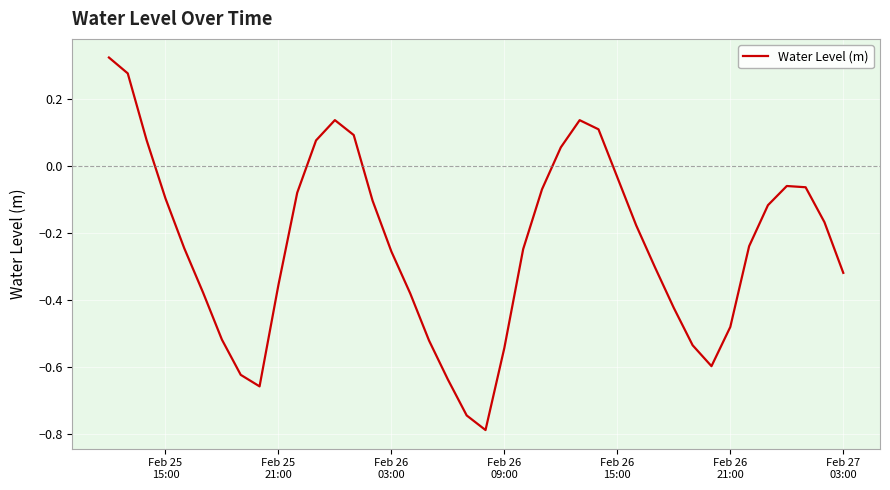

How many positive values are there?

9